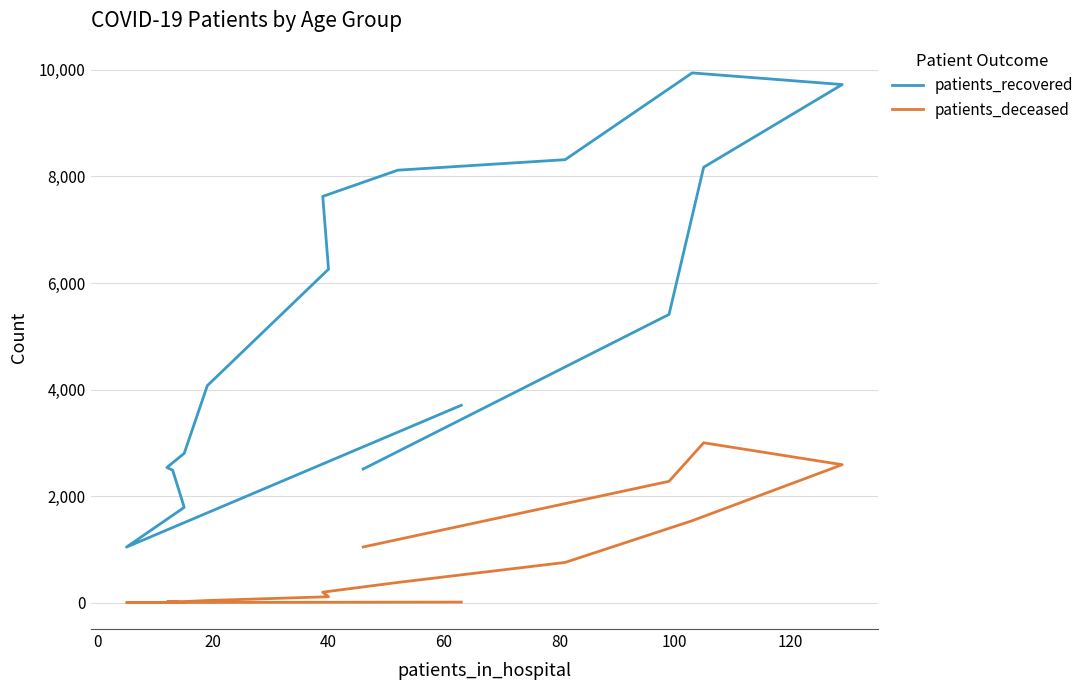

How many data points in patients_recovered are less than 5410?

8